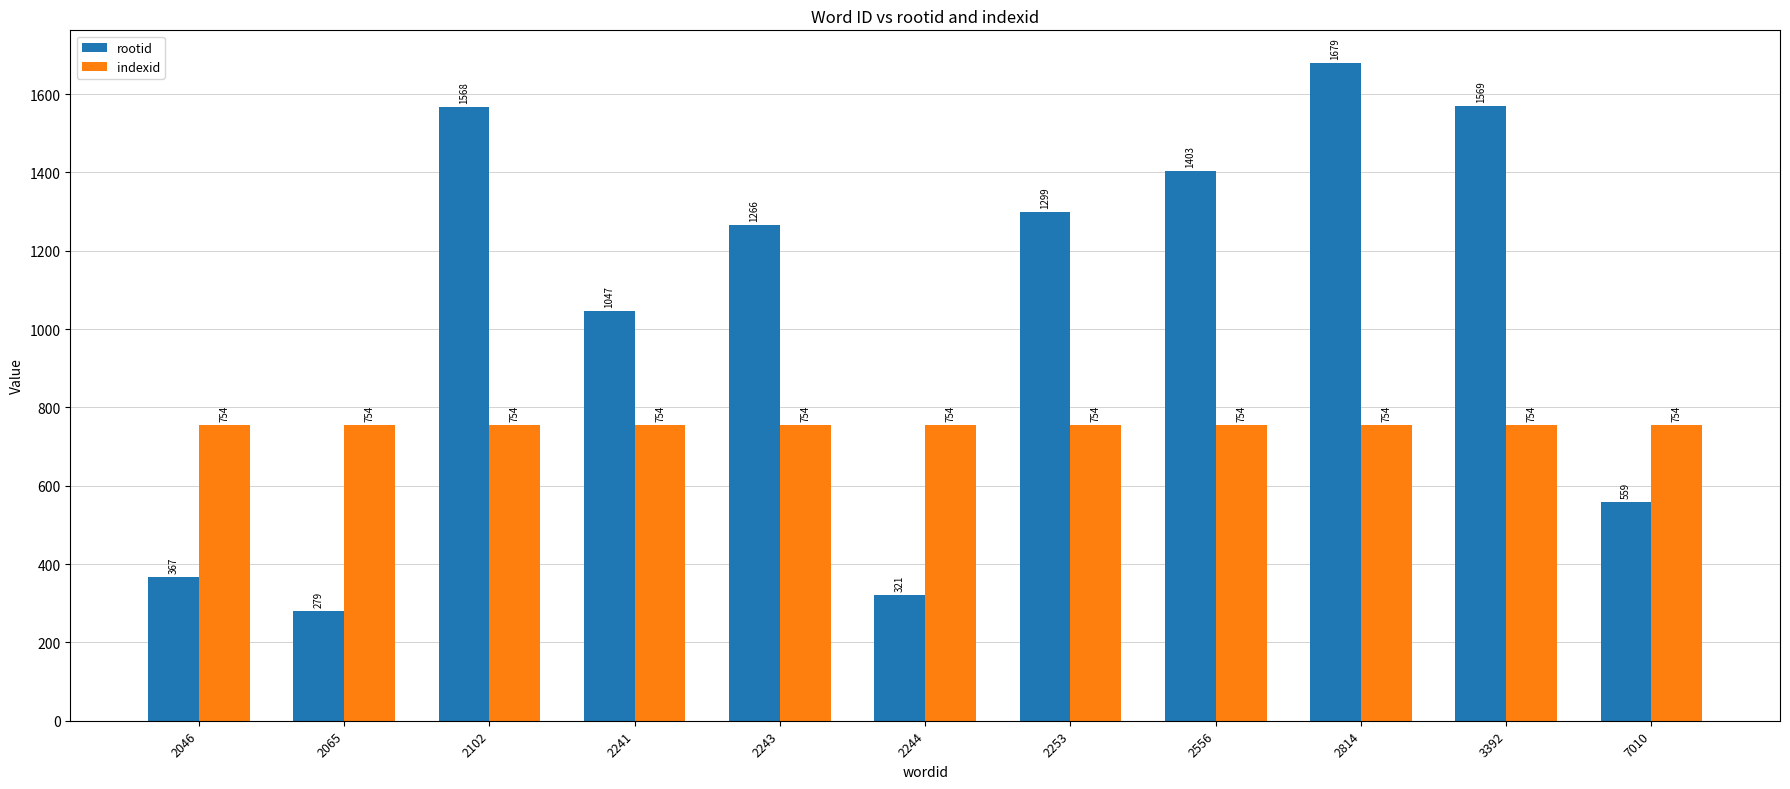

What is the value of the indexid bar at the 8th from the left?

754